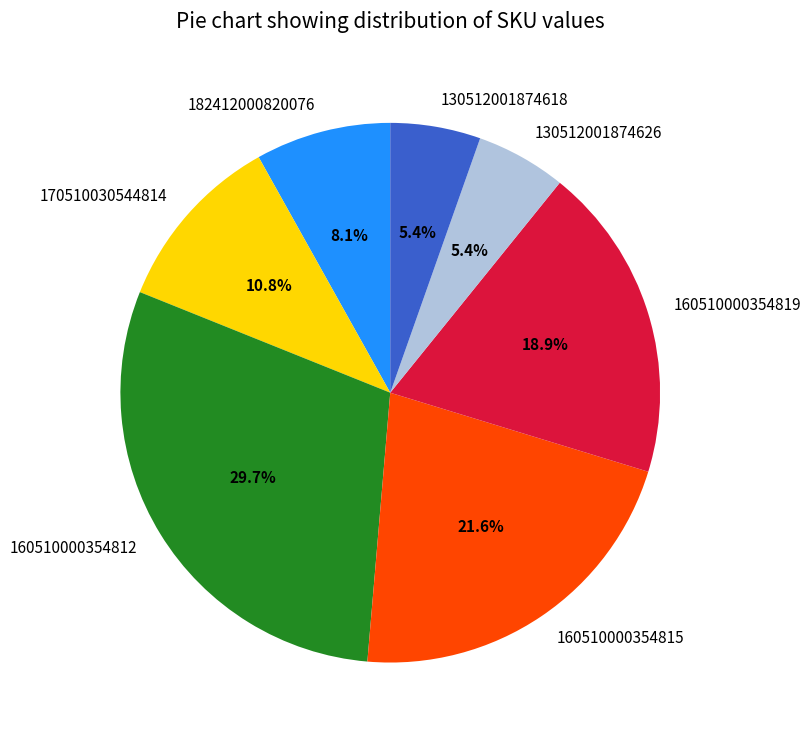

Does any single category account for the majority?

No